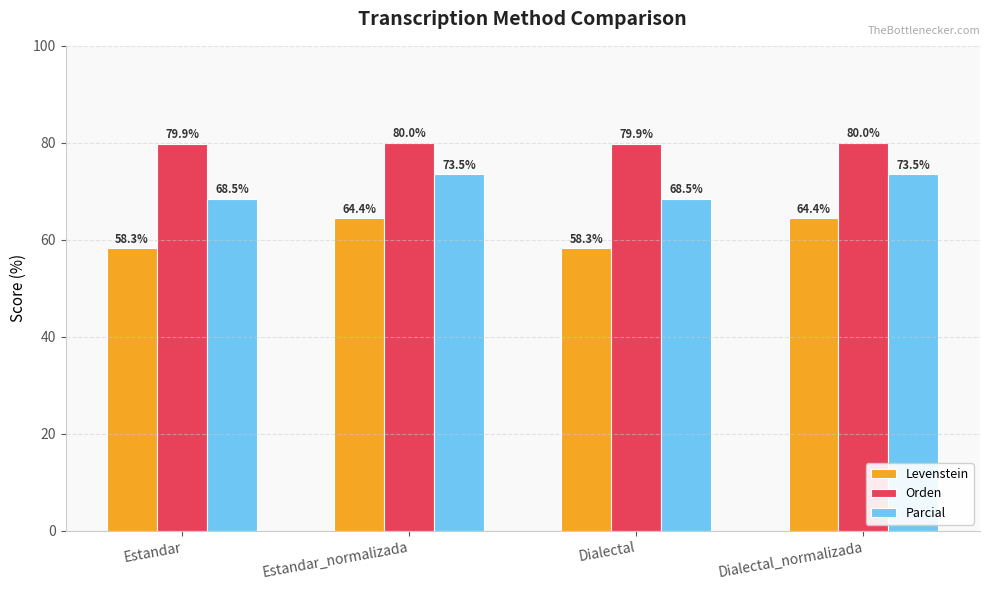

The Levenstein series shows 64.4 at Dialectal_normalizada. True or false?

True